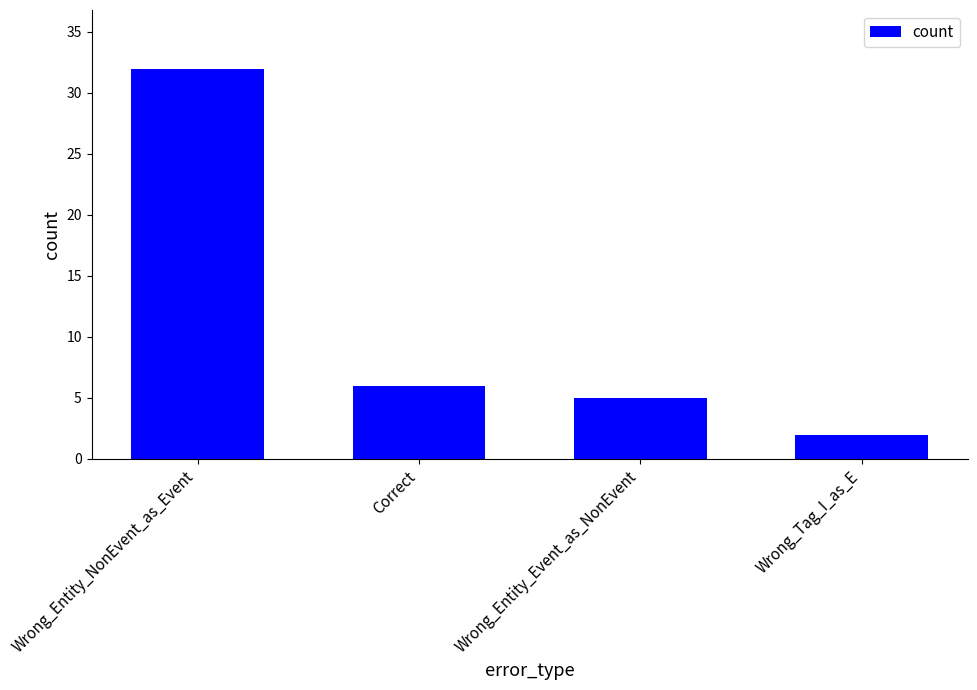

Reading left to right, transcribe all the data shown in this chart.

Wrong_Entity_NonEvent_as_Event=32	Correct=6	Wrong_Entity_Event_as_NonEvent=5	Wrong_Tag_I_as_E=2